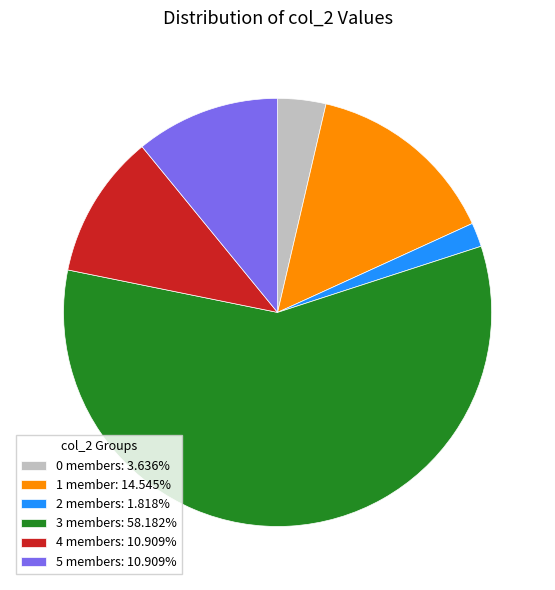

How many slices are in this pie chart?

6